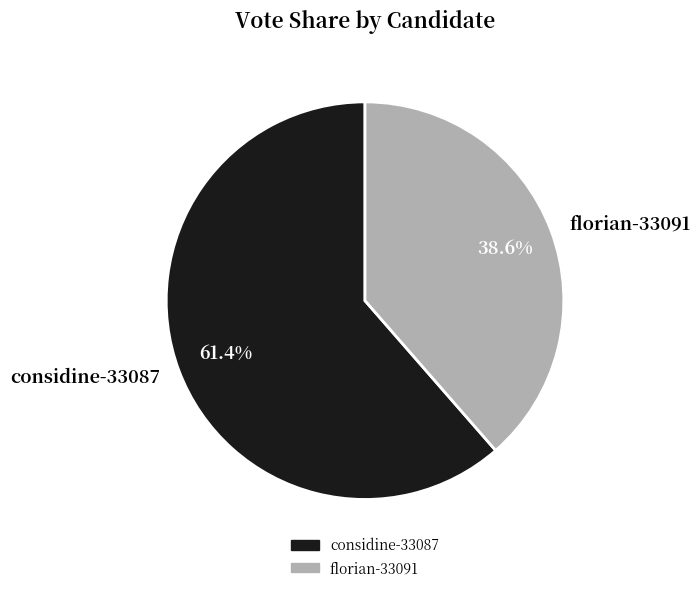

What is the largest slice in the pie chart?

considine-33087